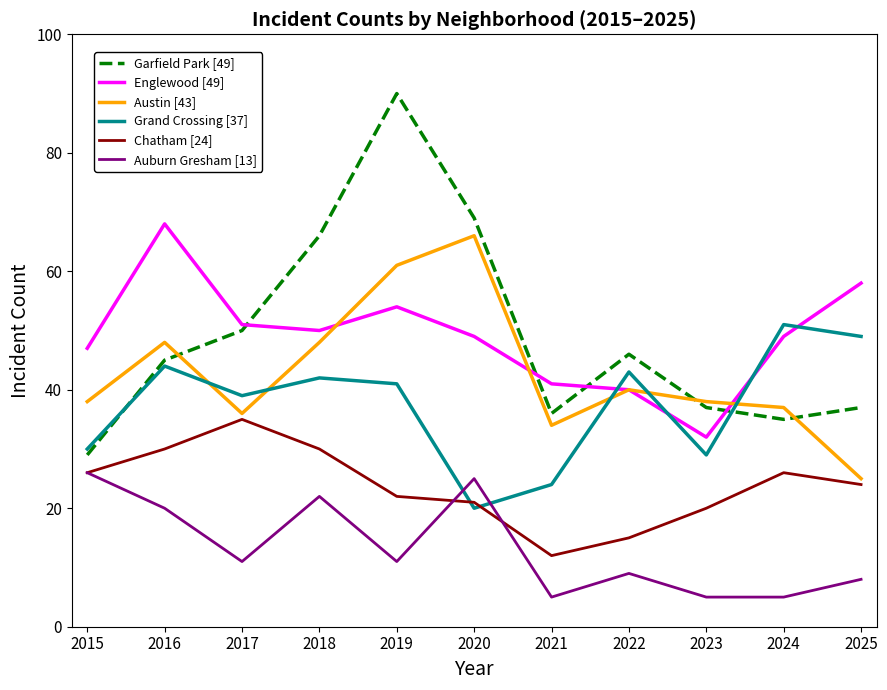

True or false: Englewood [49] has more than 1 points higher than both neighbors.

True